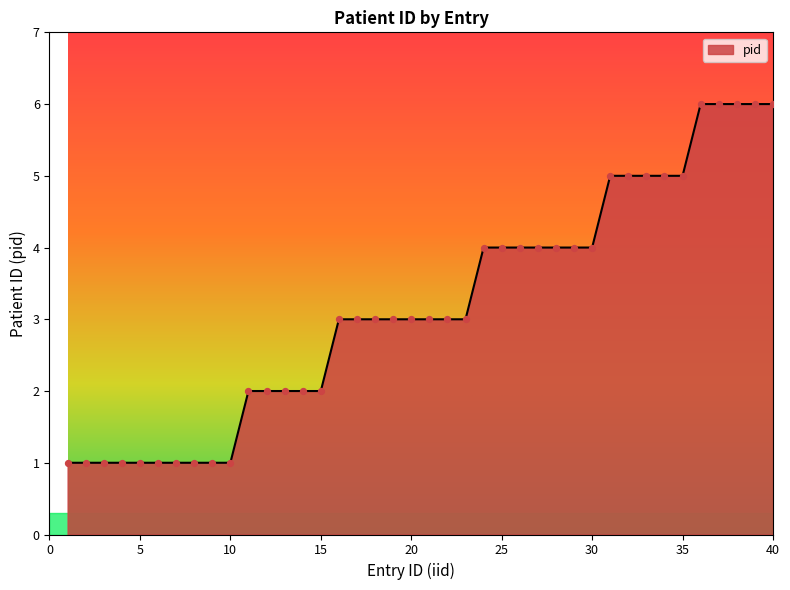

What is the difference between the maximum and minimum values?

5